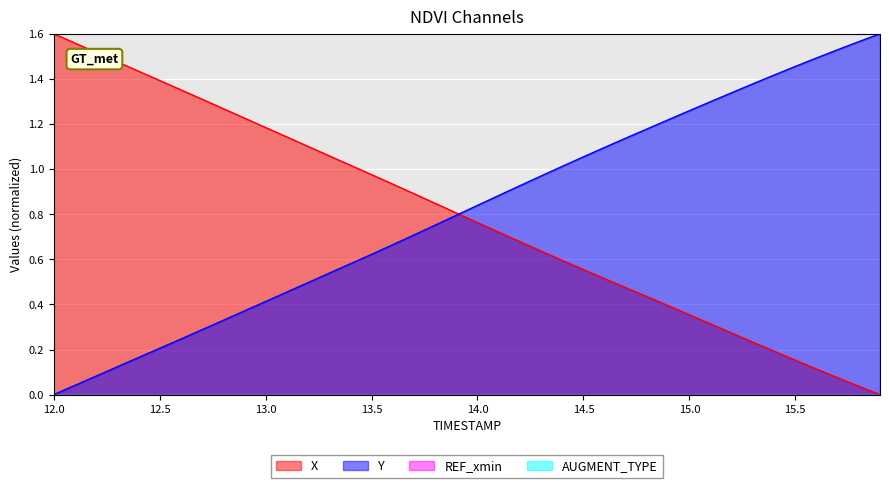

True or false: Y and X cross at least once.

True